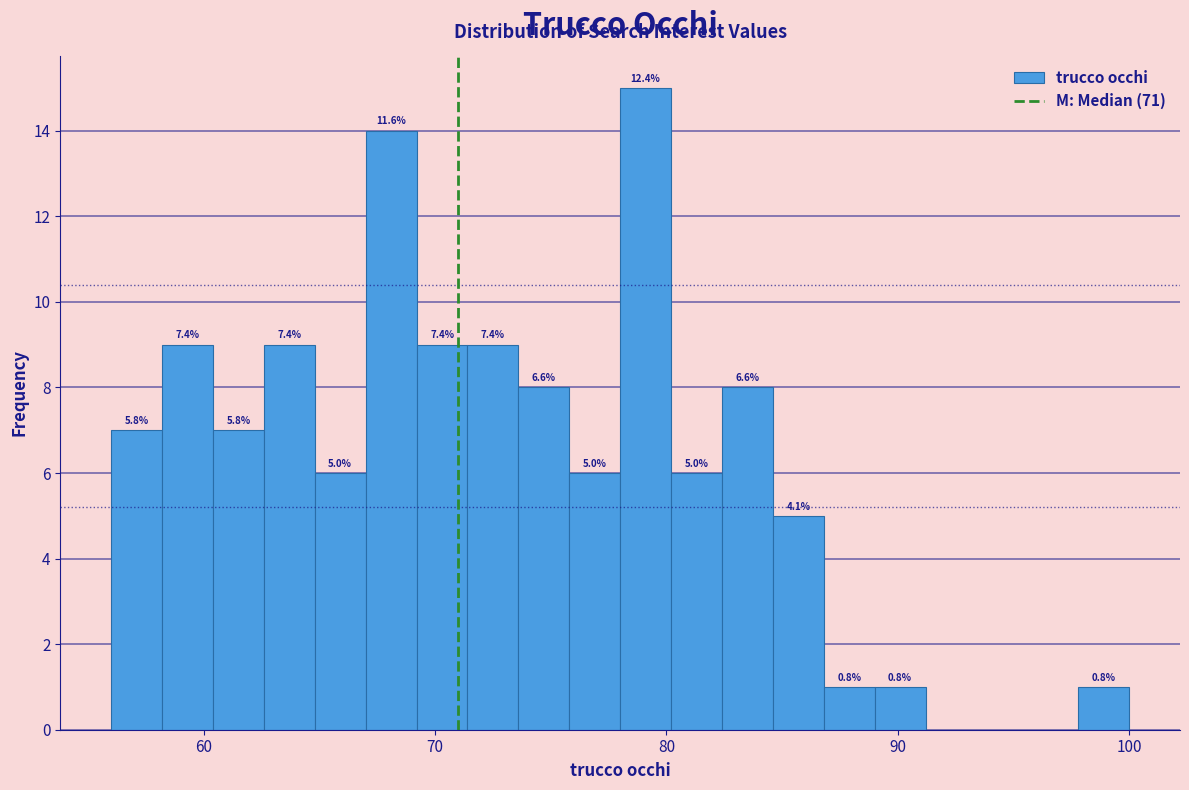

Around what value on the x-axis is the tallest bar? Give the approximate position of its centre, as read against the axis.

79